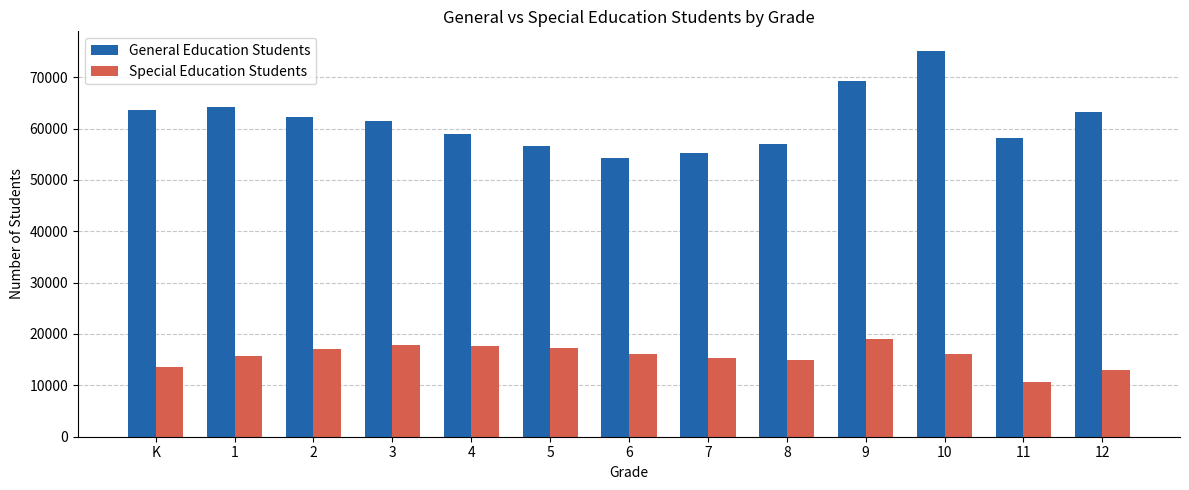

What is the approximate value of General Education Students at 3, to the nearest 10?

61510